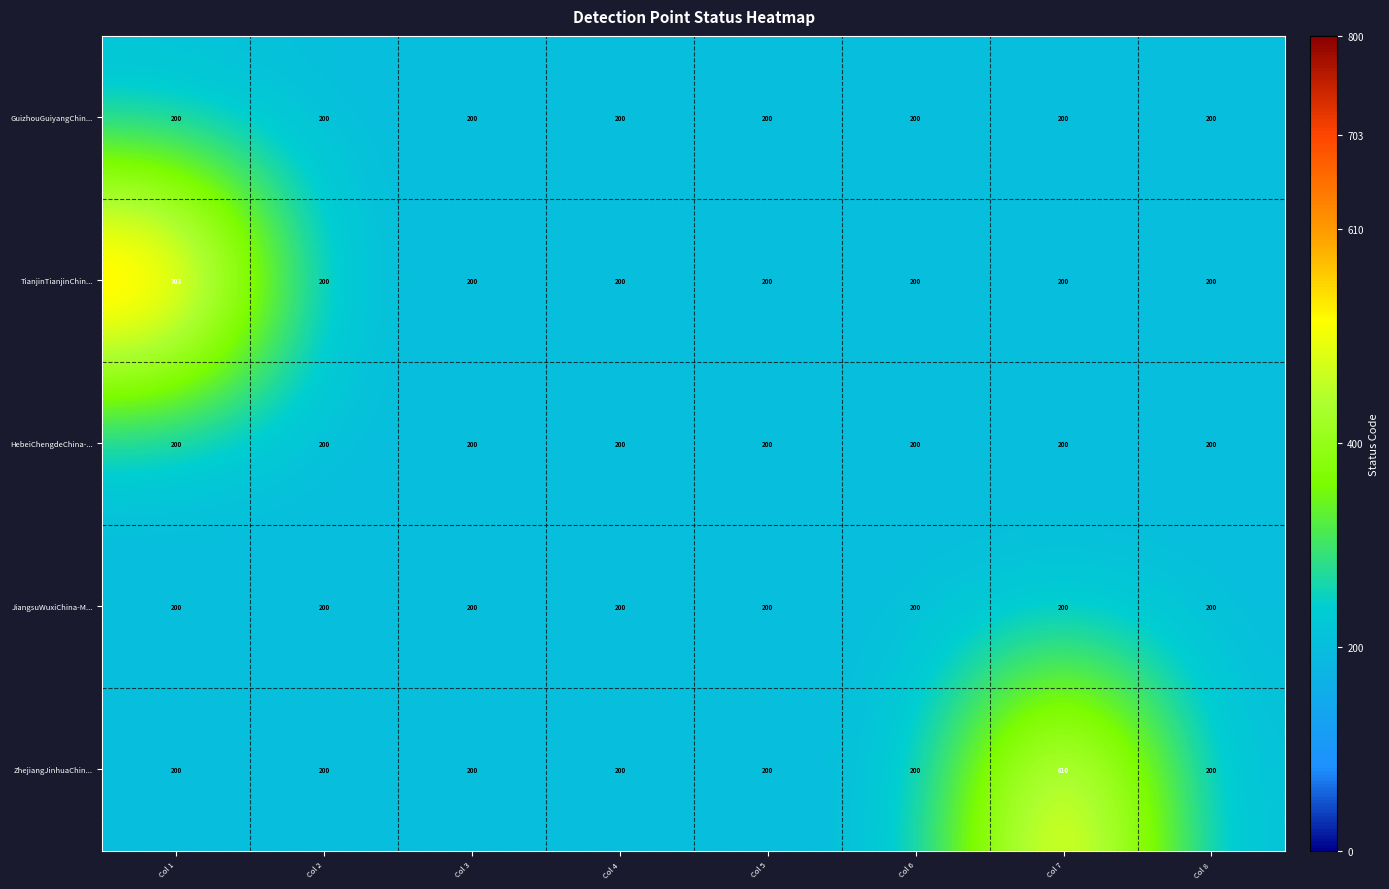

What is the sum of all JiangsuWuxiChina-M... values?

1600